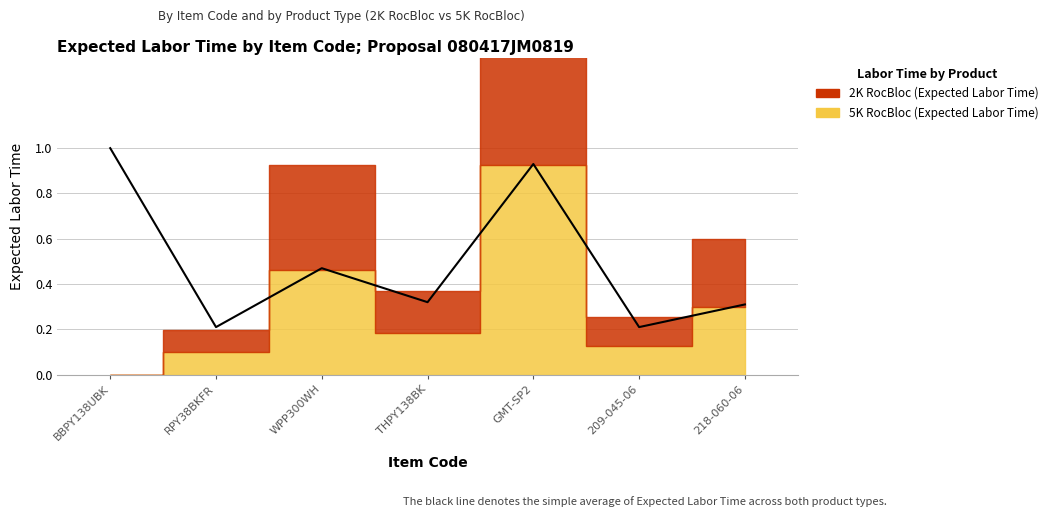

Is the value of Expected Labor Time (5K RocBloc) at BBPY138UBK greater than the value of Expected Labor Time (2K RocBloc) at THPY138BK?

No